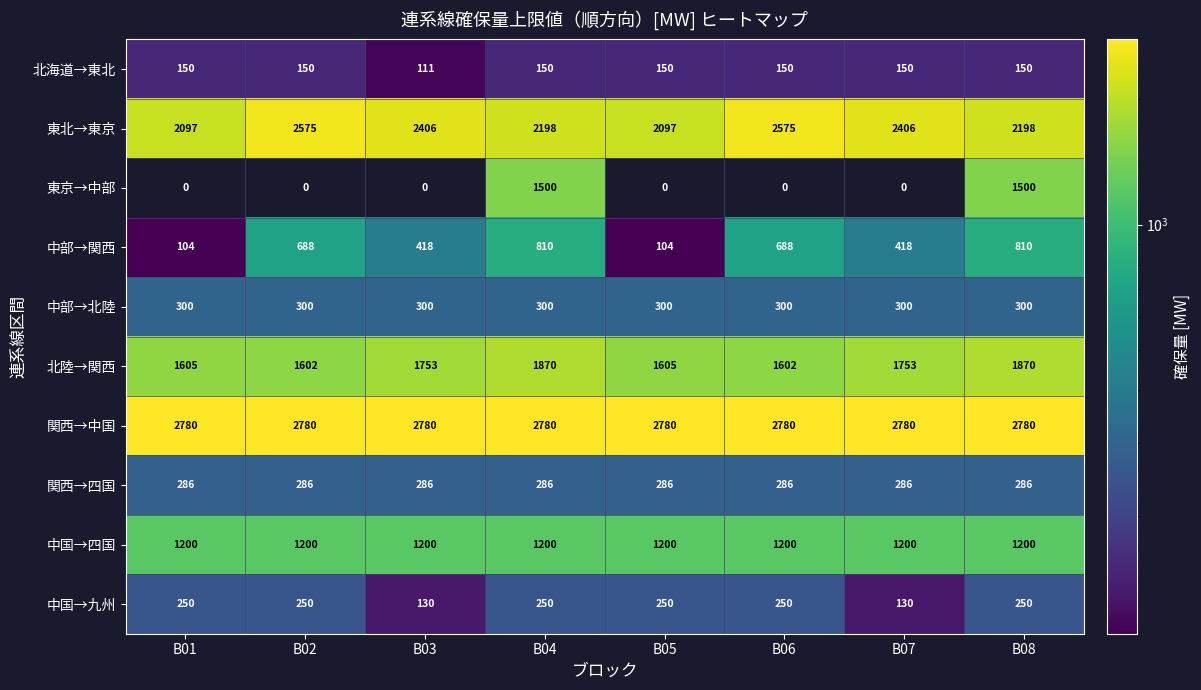

What is the spread (max minus min) of values at B08?

2630